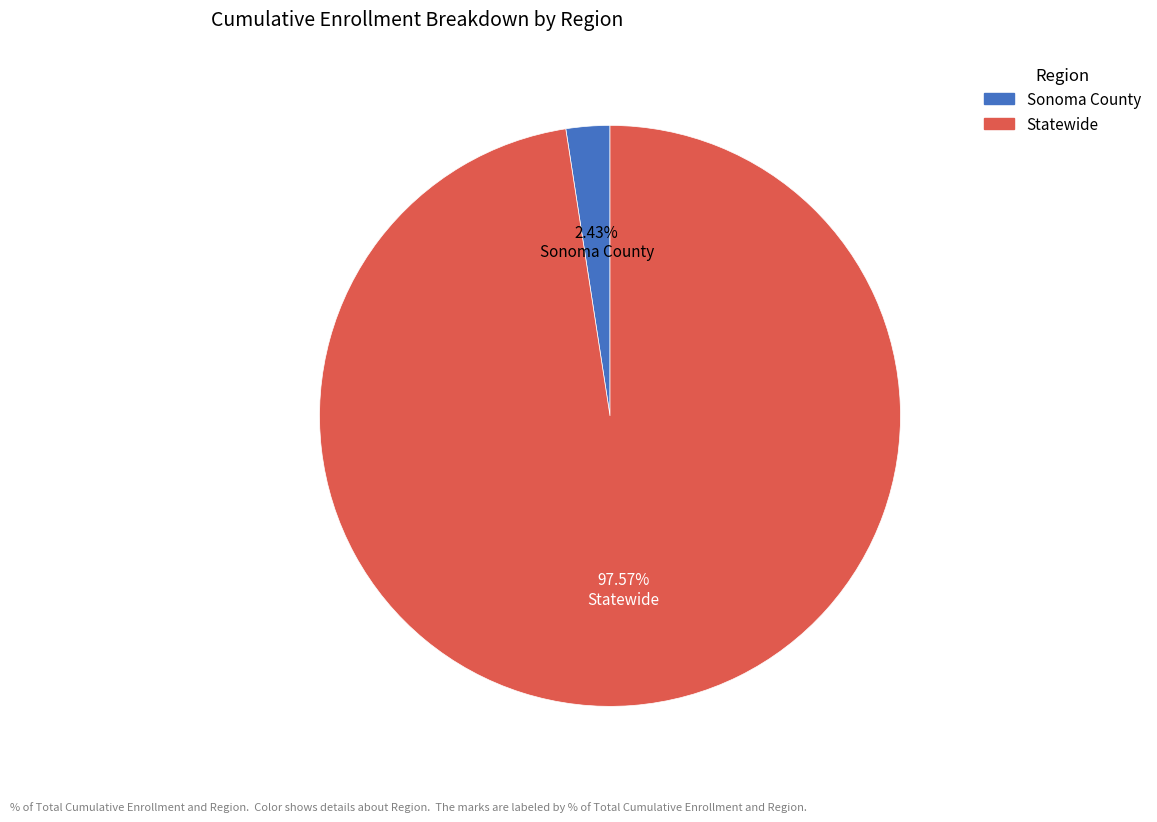

Is Sonoma County the majority of the pie?

No